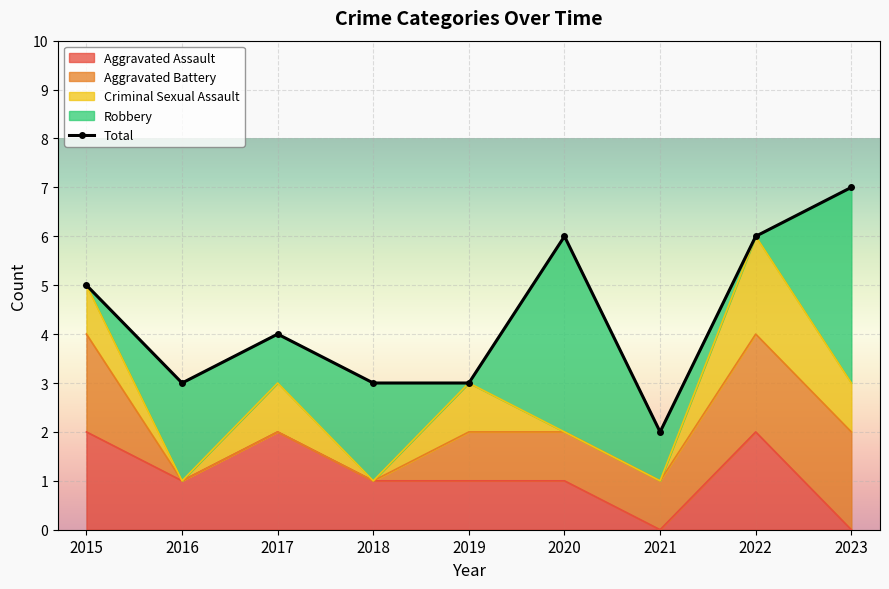

Reading left to right, extract all data points from this chart.

2015=5	2016=3	2017=4	2018=3	2019=3	2020=6	2021=2	2022=6	2023=7